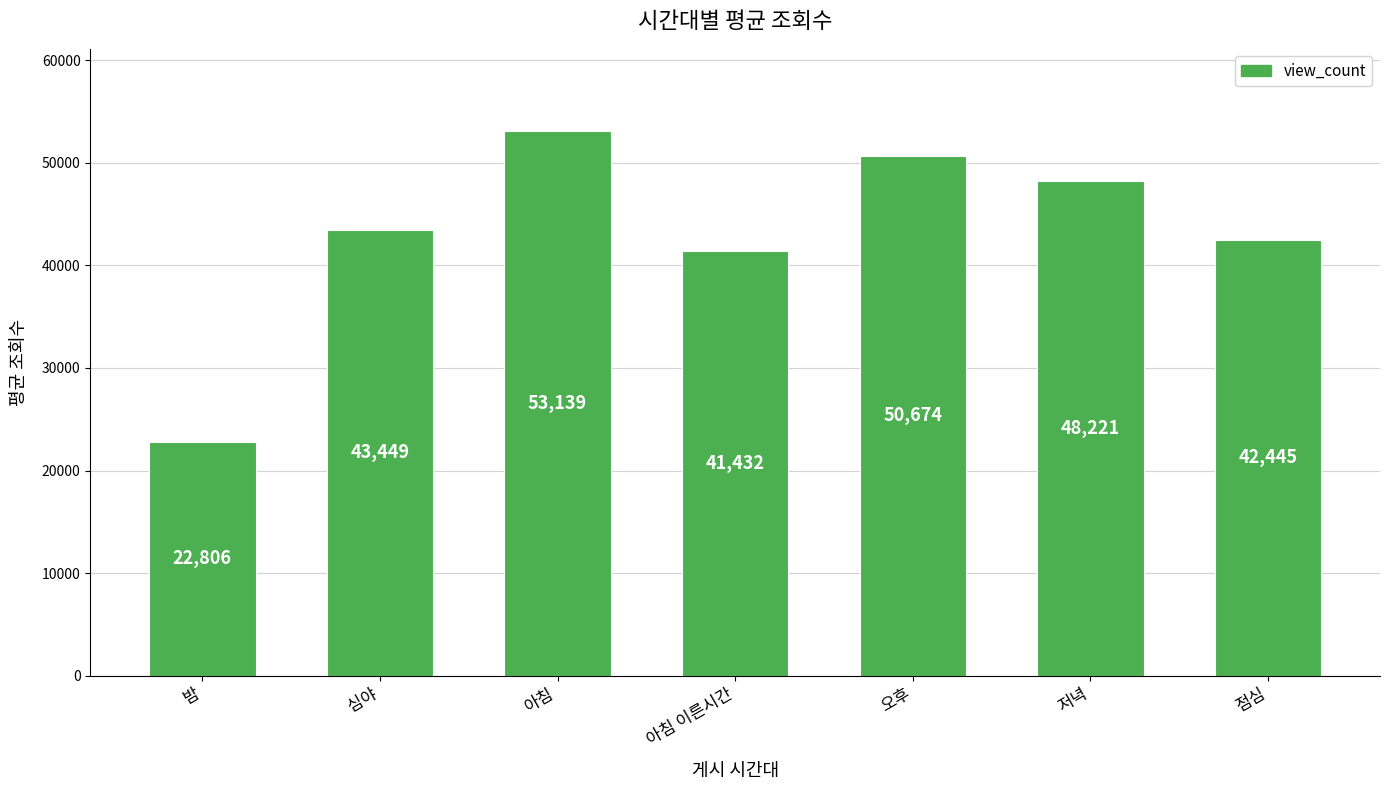

At which category does the chart reach its minimum across all series?

밤